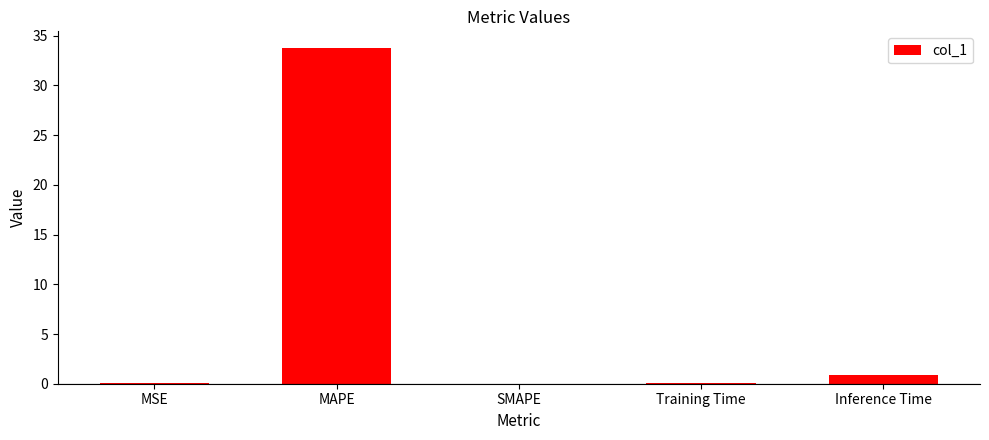

What is the approximate value at Inference Time?

0.9